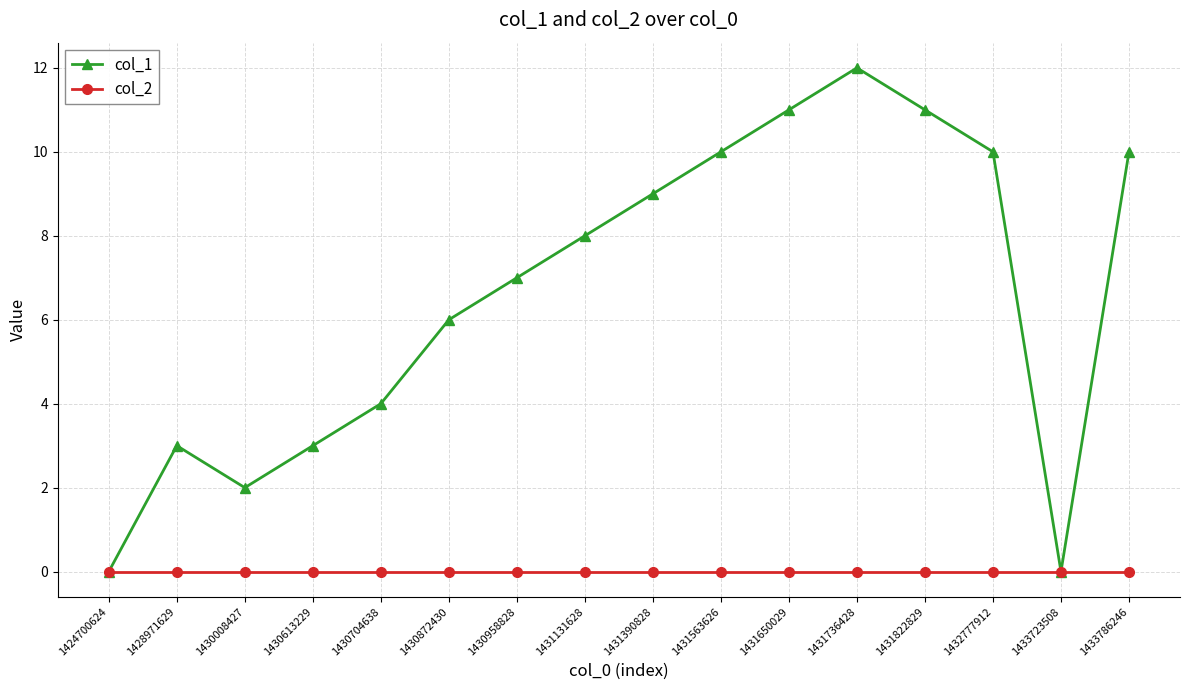

List the series in order of their overall mean, highest first.

col_1, col_2